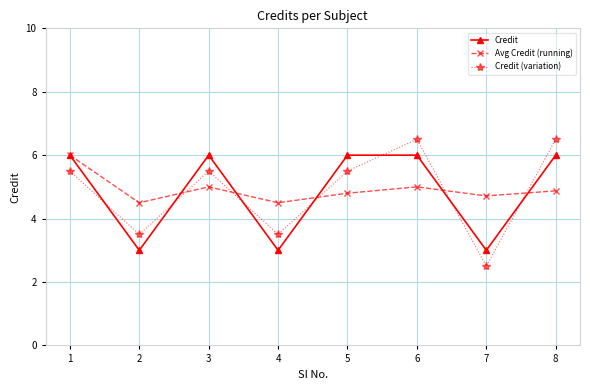

Where is the first local minimum for Avg Credit (running)?

2